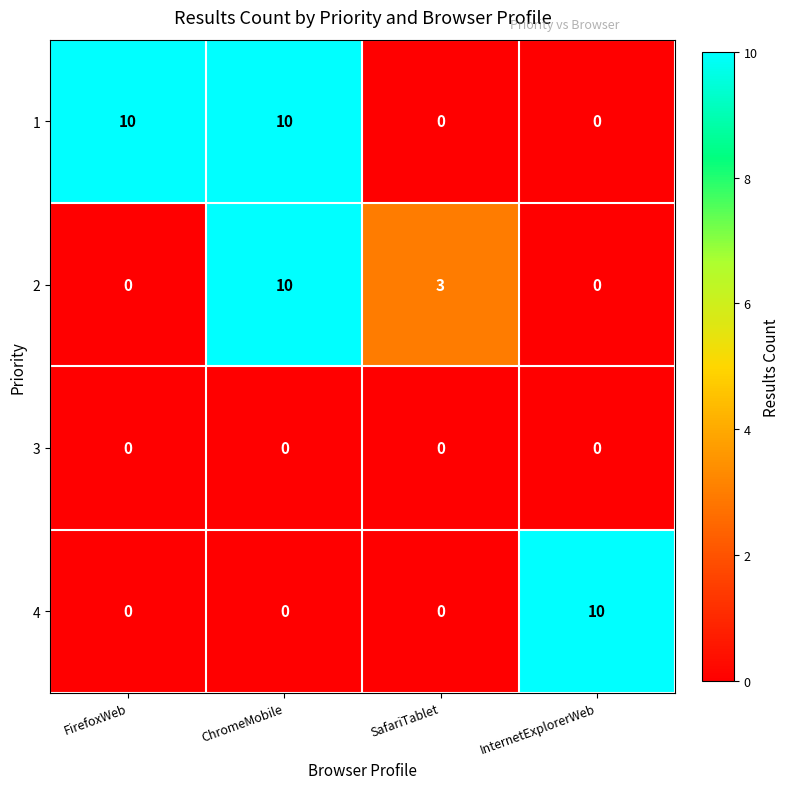

How many data points does each series have?

4